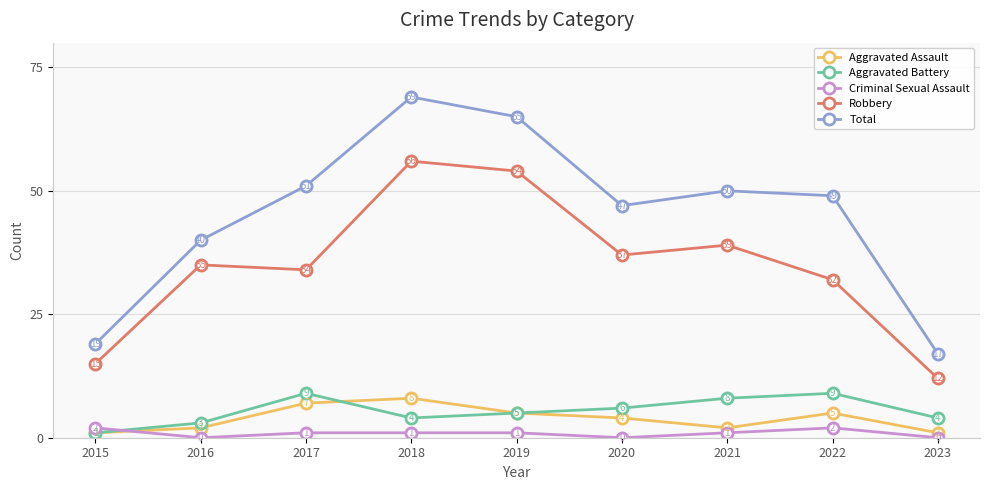

How many series are shown in this chart?

5